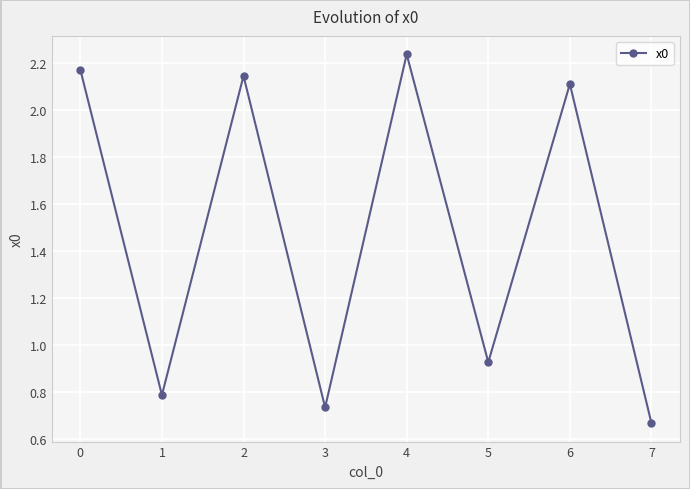

Which label corresponds to the largest value in the chart?

4